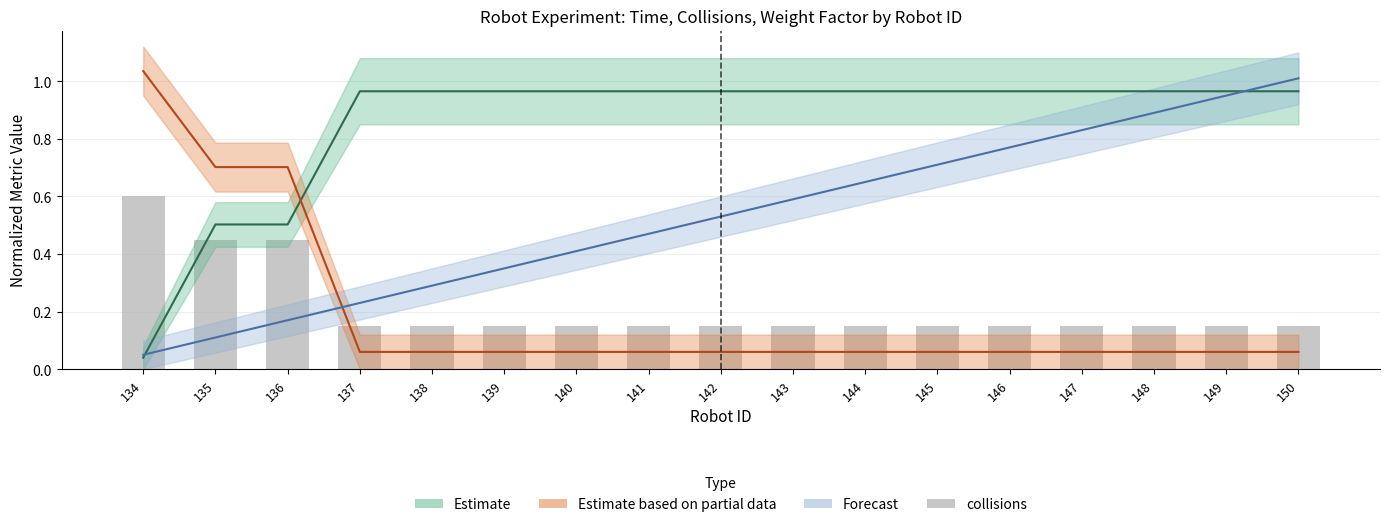

Reading right to left, extract all data points from this chart.

150=0.1	149=0.1	148=0.1	147=0.1	146=0.1	145=0.1	144=0.1	143=0.1	142=0.1	141=0.1	140=0.1	139=0.1	138=0.1	137=0.1	136=0.4	135=0.4	134=0.6